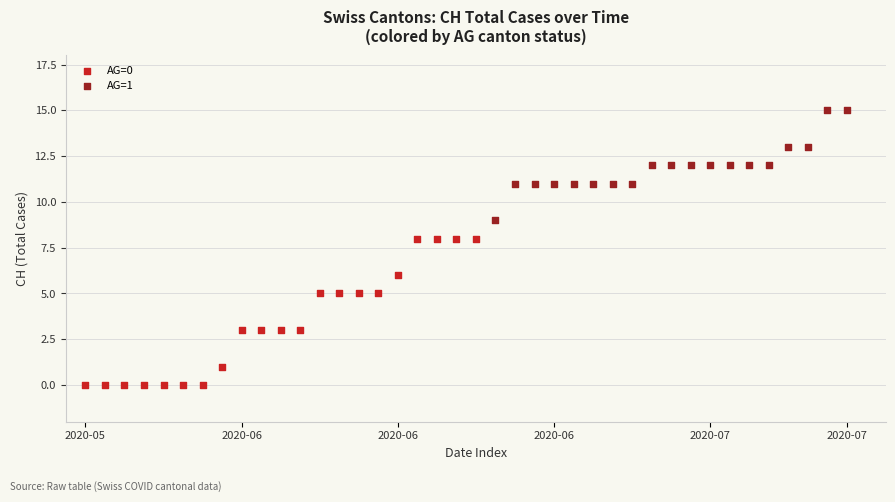

Which series reaches the maximum Y coordinate?

AG=1